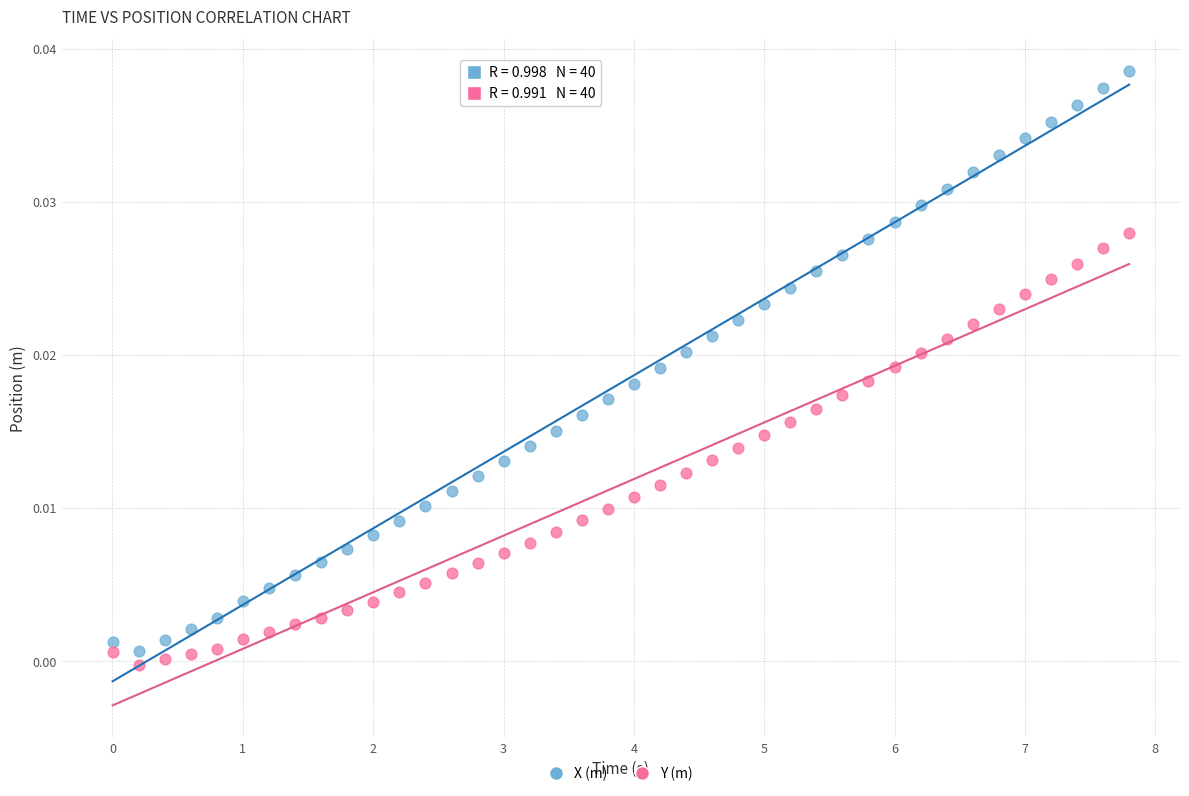

Which series contains the highest Y value?

X (m)